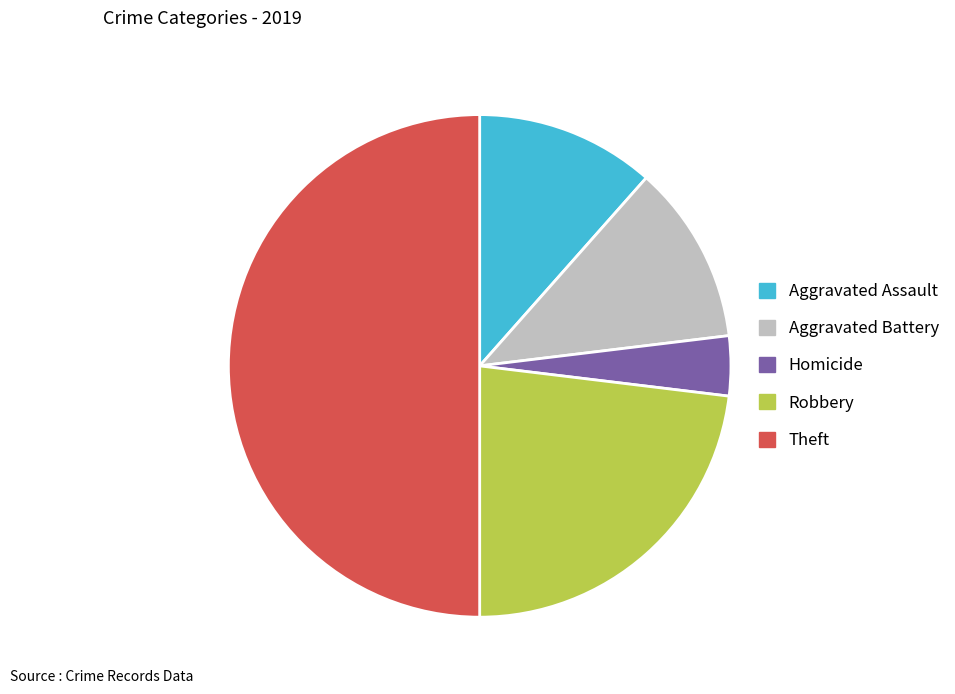

Which slice is the largest?

Theft